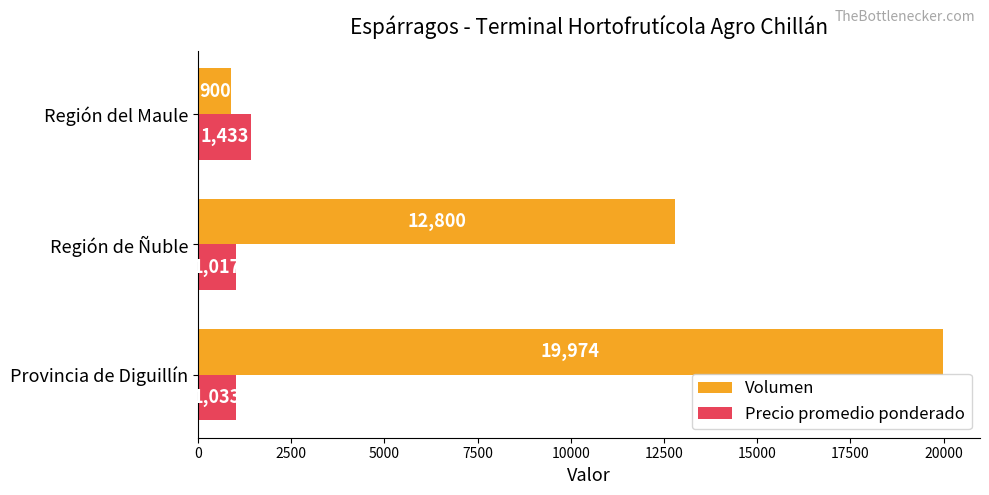

Rank the categories by Precio promedio ponderado value from highest to lowest.

Región del Maule, Provincia de Diguillín, Región de Ñuble